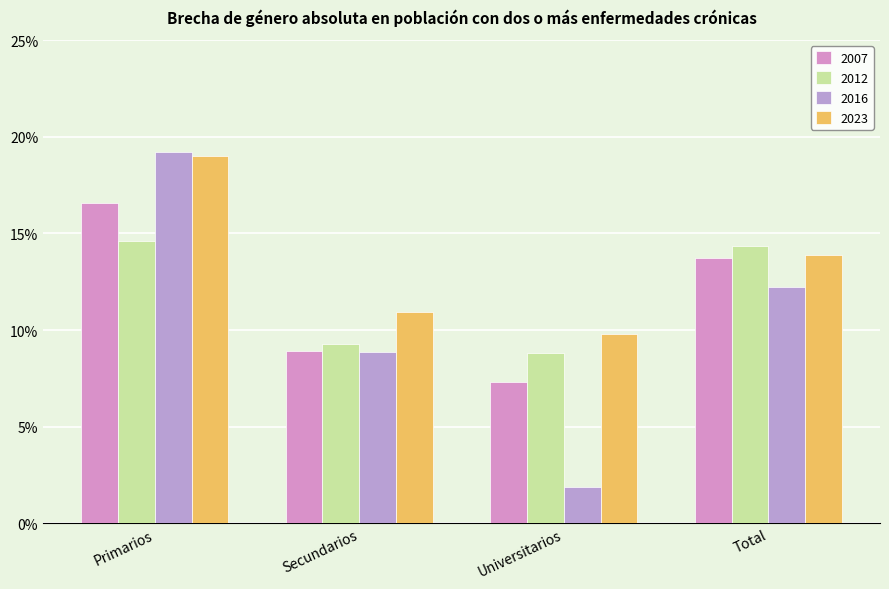

What is the label of the 4th bar from the left?

Total